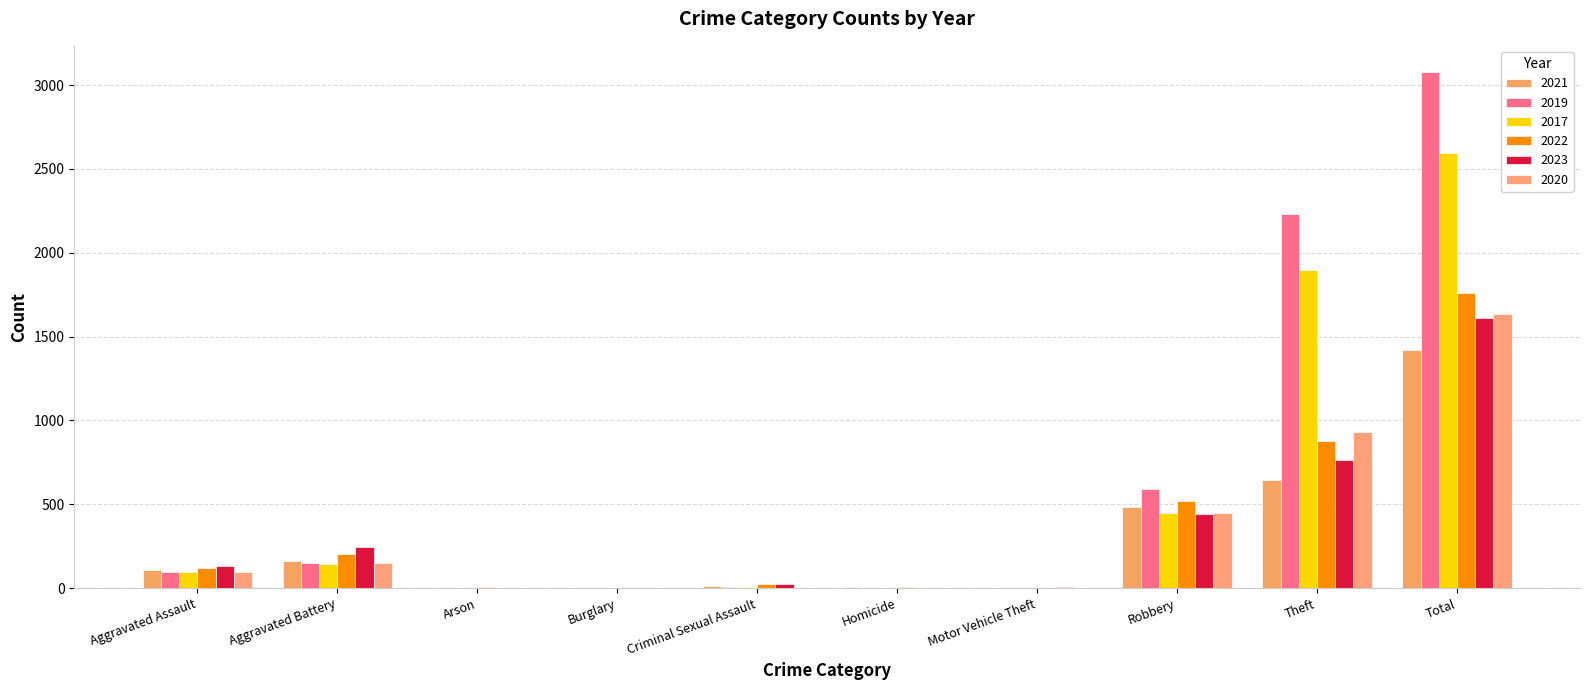

Which series changed the most between Motor Vehicle Theft and Total?

2019